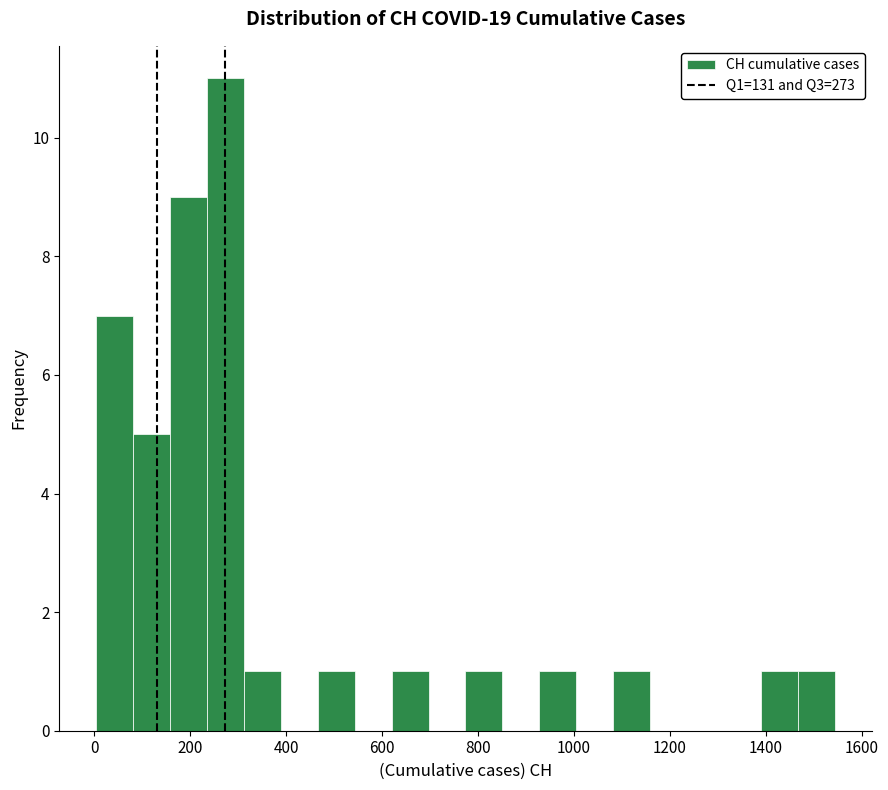

Around what value on the x-axis is the tallest bar? Give the approximate position of its centre, as read against the axis.

280